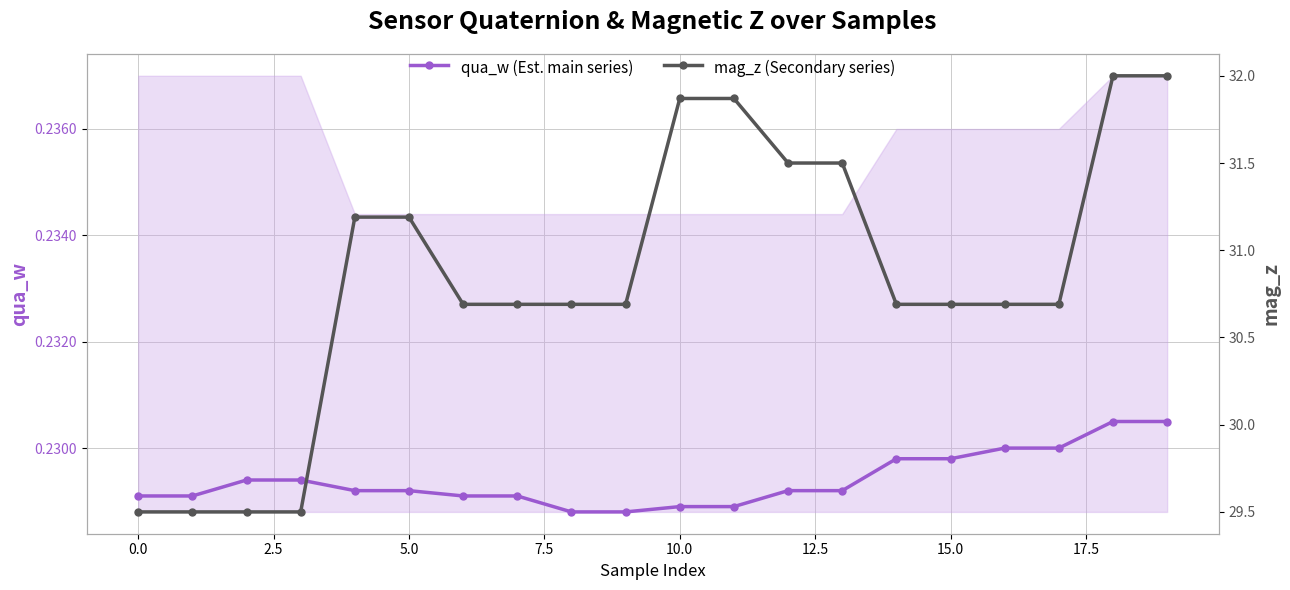

What is the smallest value displayed?

0.2